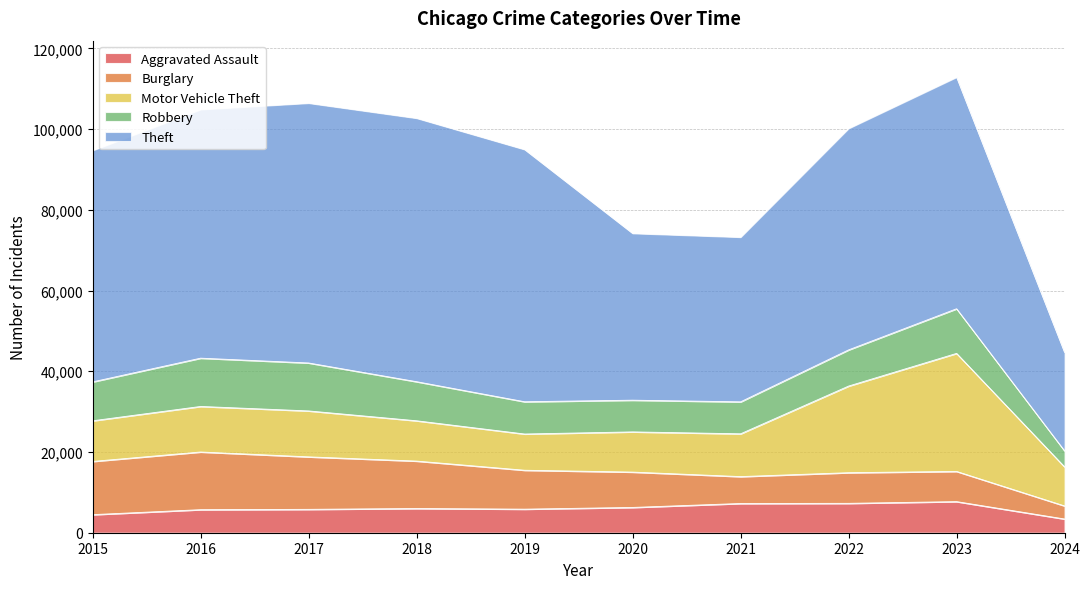

What is the lowest value of the Aggravated Assault series?

3402